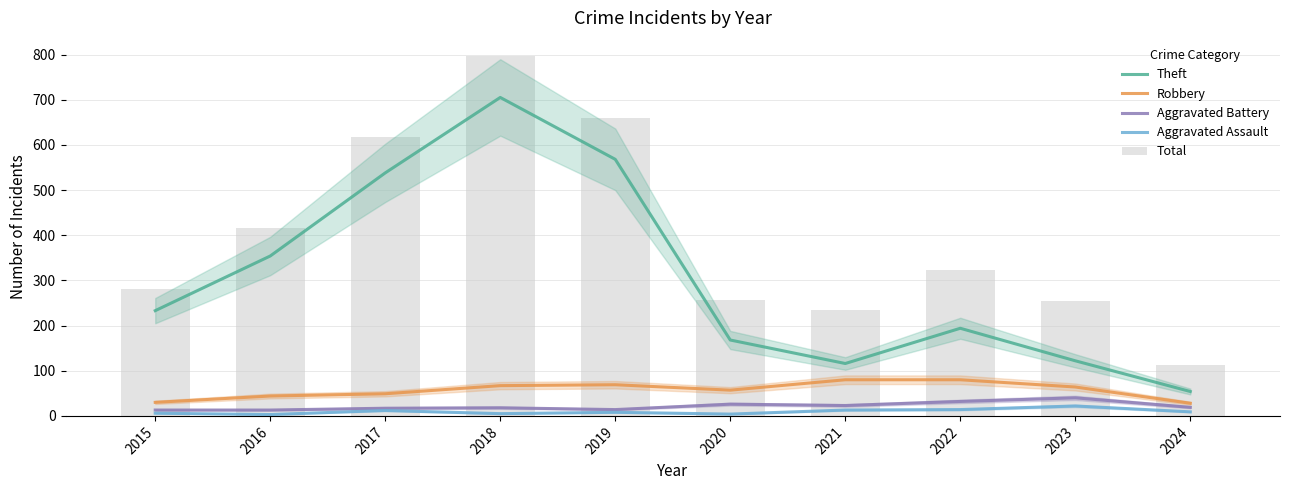

List the series in order of their peak value, highest first.

Total, Theft, Robbery, Aggravated Battery, Aggravated Assault